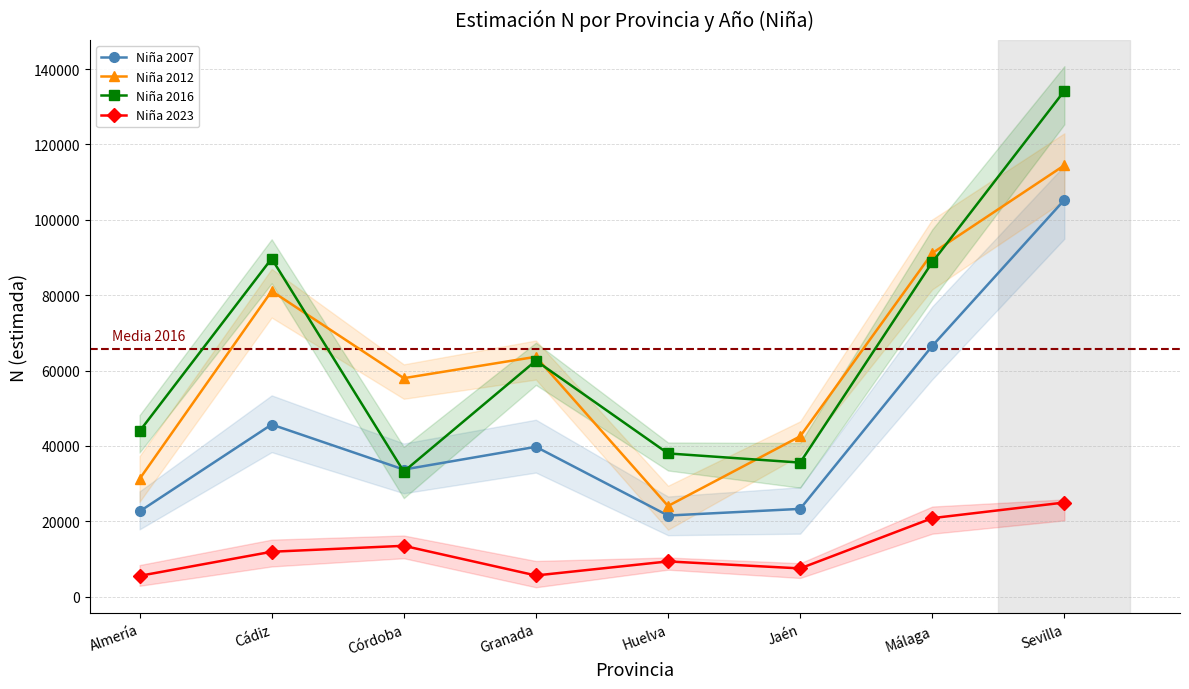

Between which two adjacent categories do Niña 2016 and Niña 2012 first intersect?

Cádiz and Córdoba